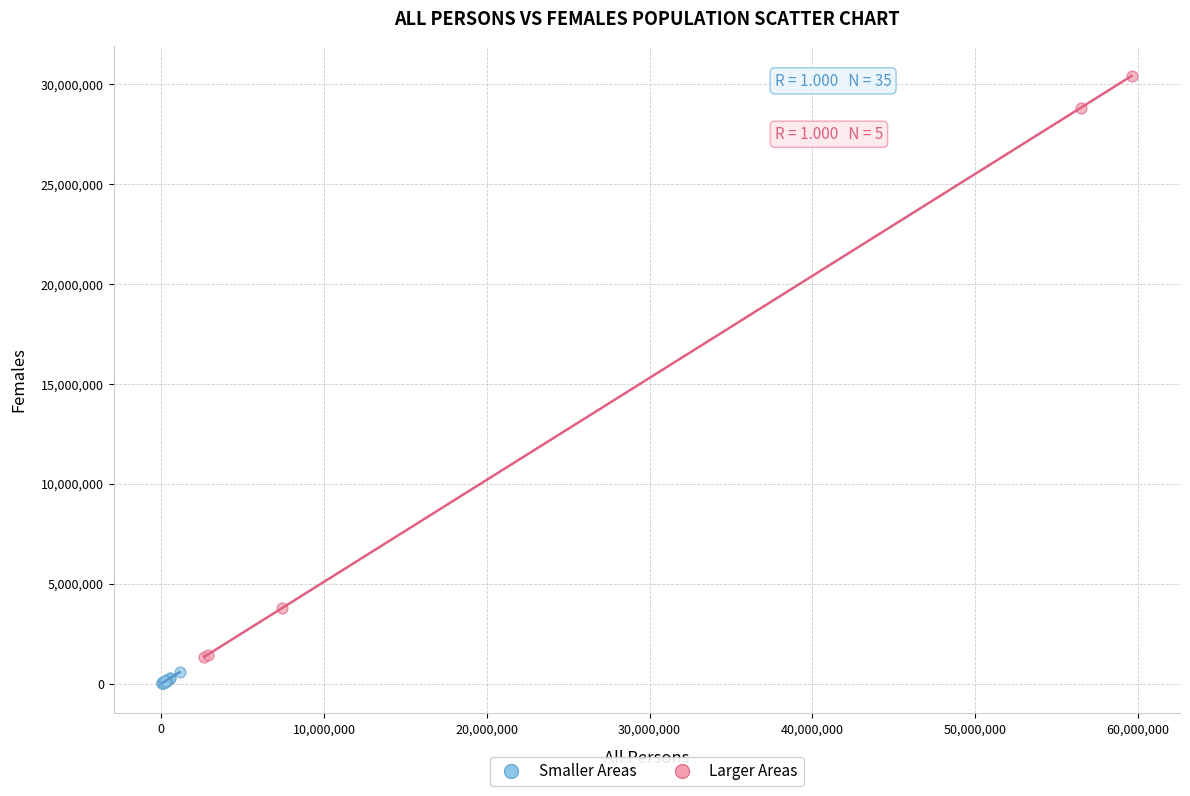

Which series contains the highest Y value?

Larger Areas